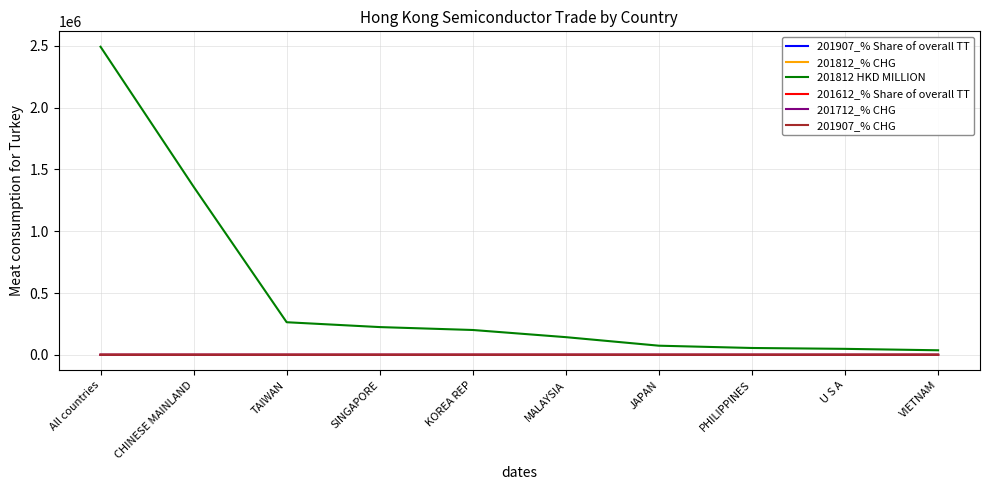

What is the maximum value shown in the chart?

2492783.7